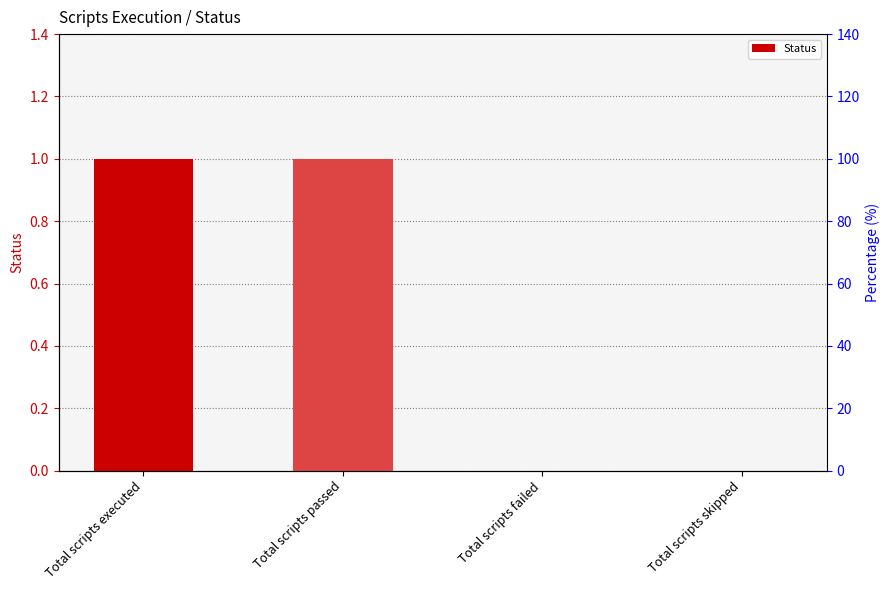

List the labels in order of value, largest first.

Total scripts executed, Total scripts passed, Total scripts failed, Total scripts skipped